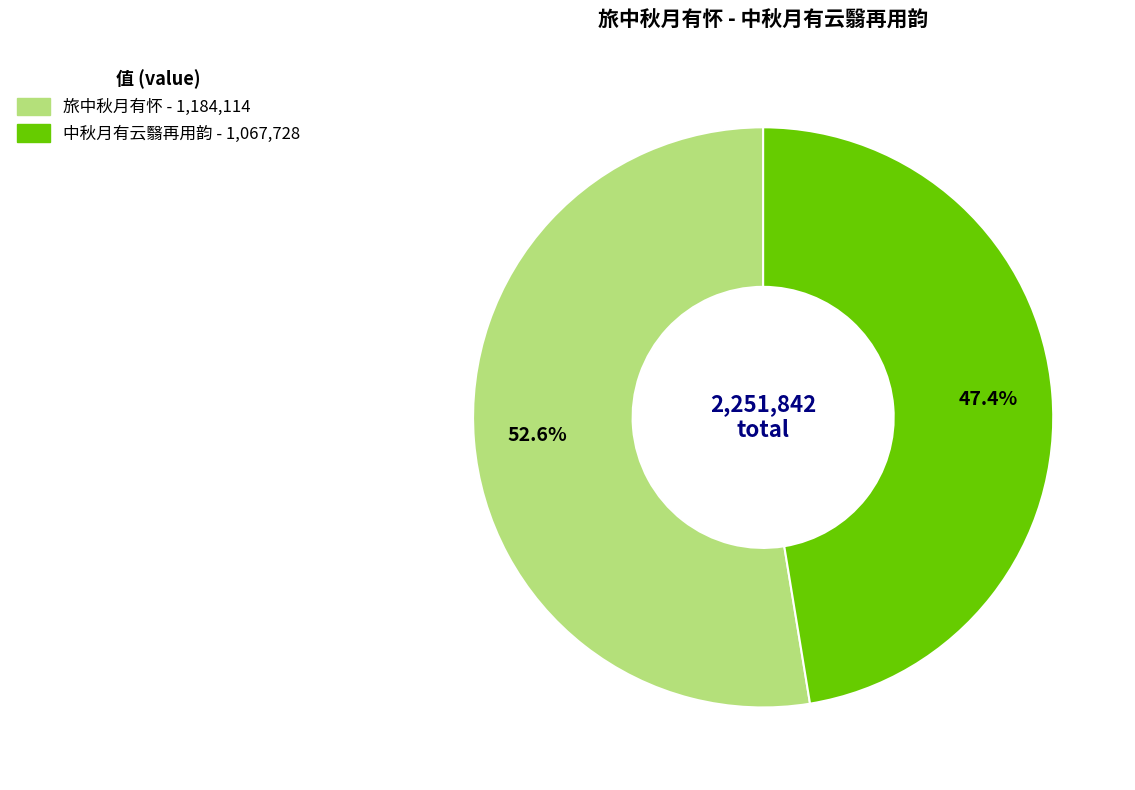

Does any single category account for the majority?

Yes